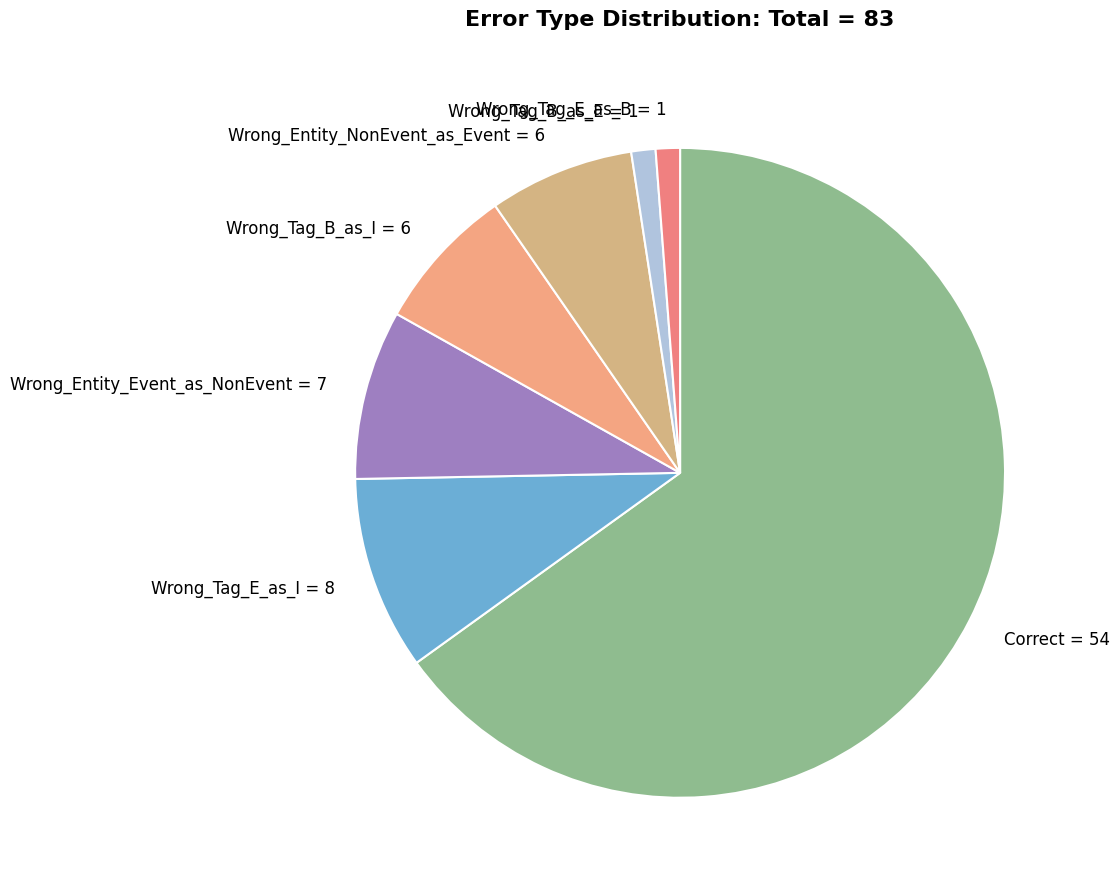

Combined, do Wrong_Tag_E_as_B = 1 and Wrong_Tag_B_as_I = 6 account for over 50%?

No